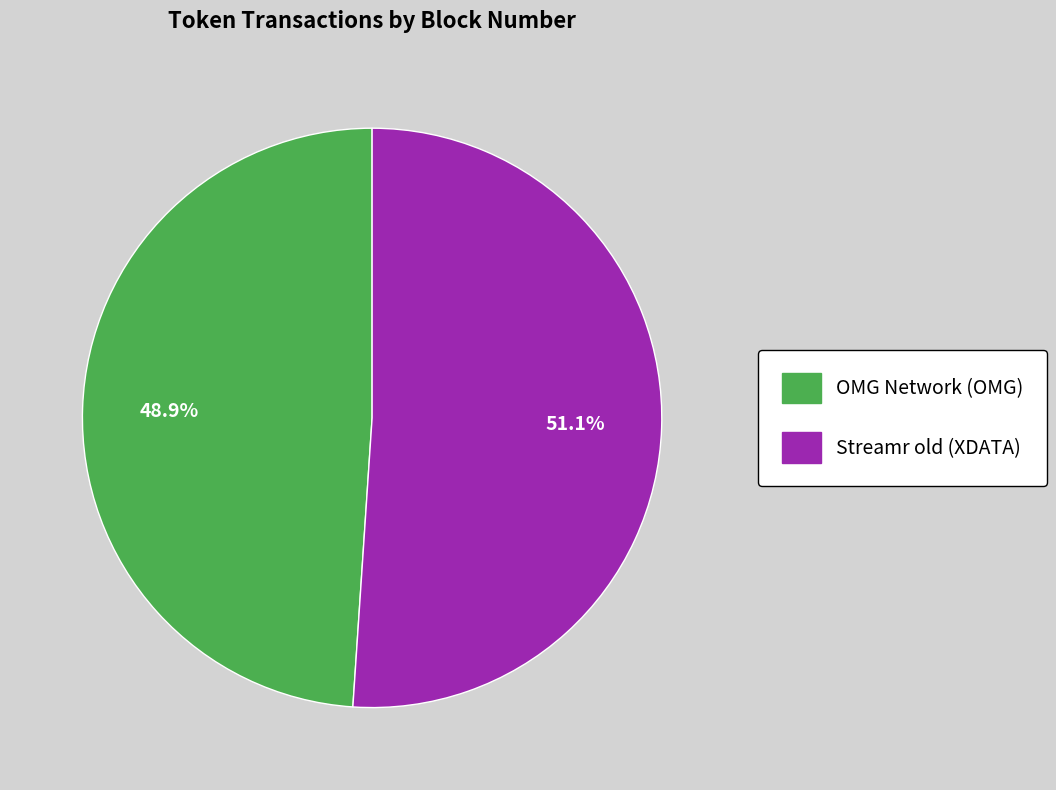

Is it true that OMG Network (OMG) is 62% of the pie?

False